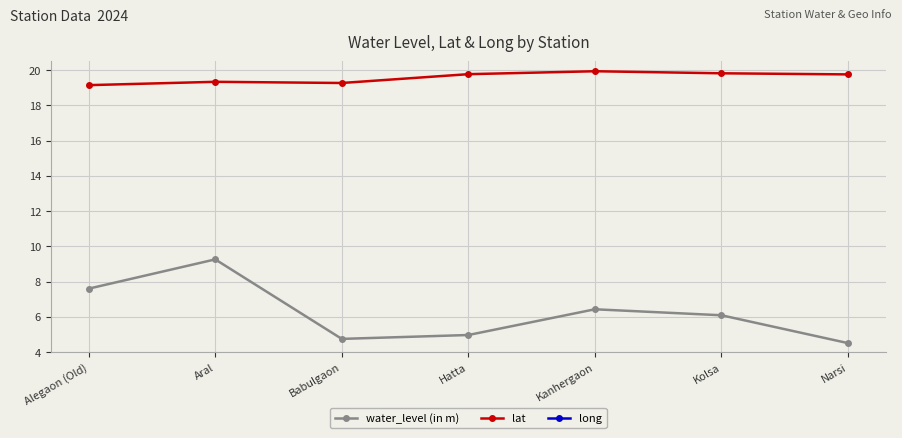

True or false: water_level (in m) and long cross at least once.

False